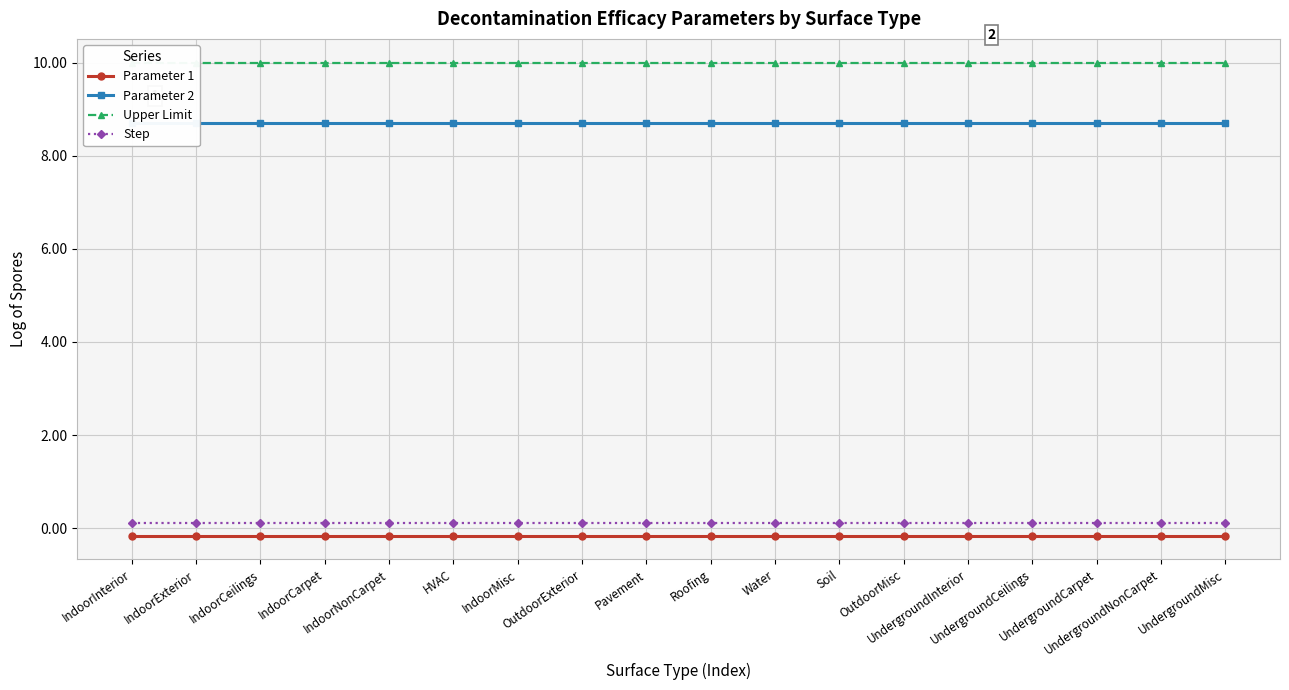

The value of Upper Limit at OutdoorMisc is 3.1. True or false?

False